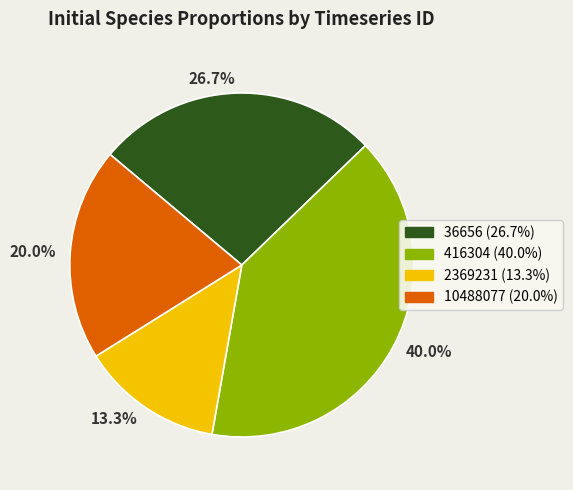

Rank the categories by value from lowest to highest.

13.3%, 20.0%, 26.7%, 40.0%